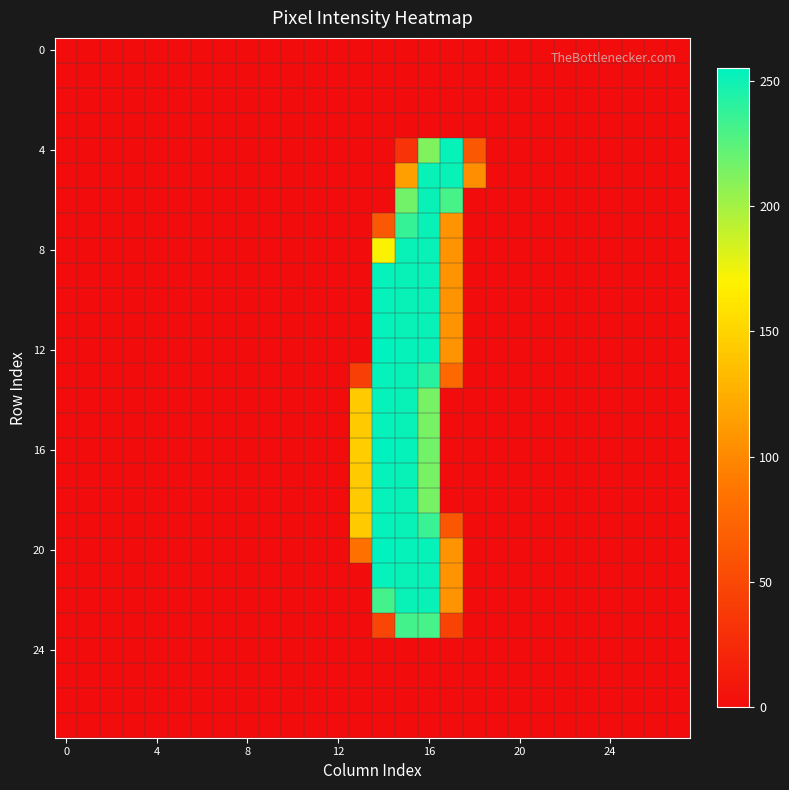

Which series has the largest range (max minus min)?

12